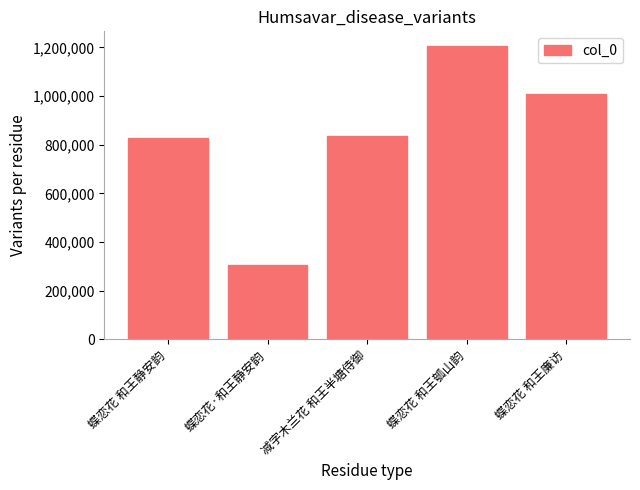

Read the value at 减字木兰花 和王半塘侍御.

835254